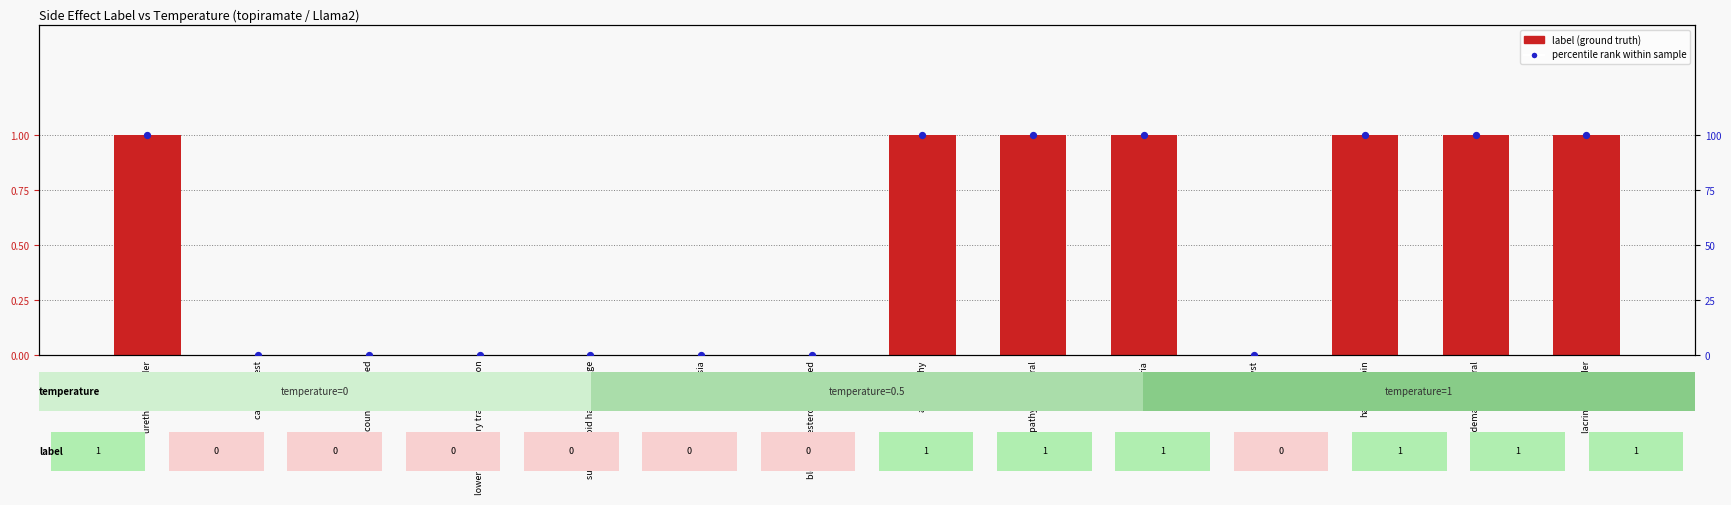

Is the value of percentile rank within sample at platelet count decreased greater than the value of label (ground truth) at urethral disorder?

No